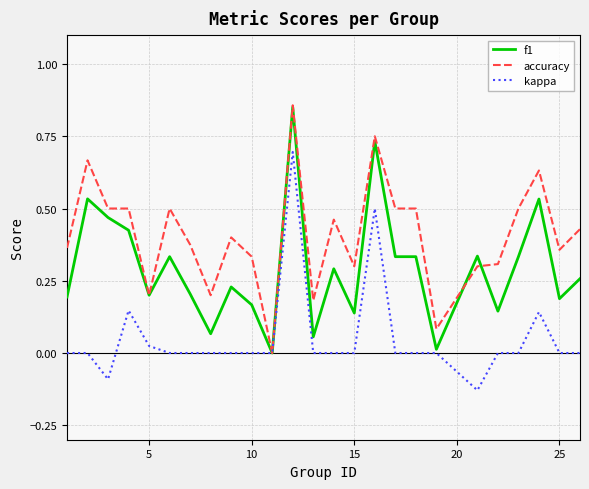

Rank the series by their average value, from highest to lowest.

accuracy, f1, kappa